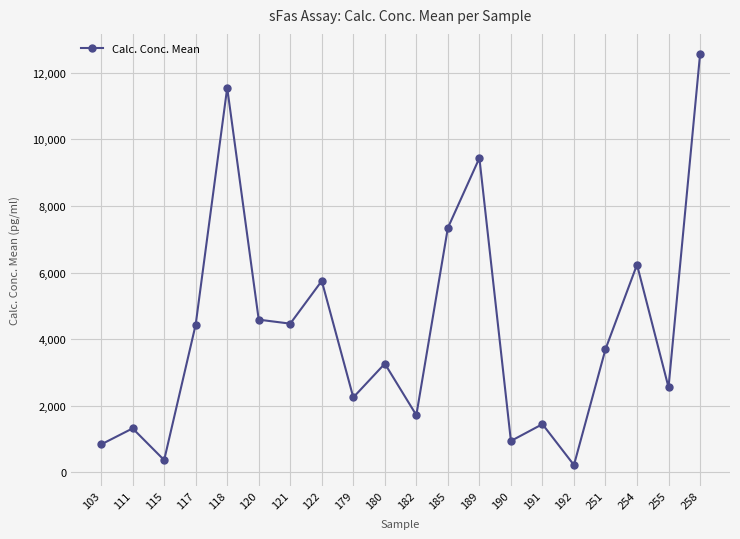

Where is the data nearest to the value 6384?

254